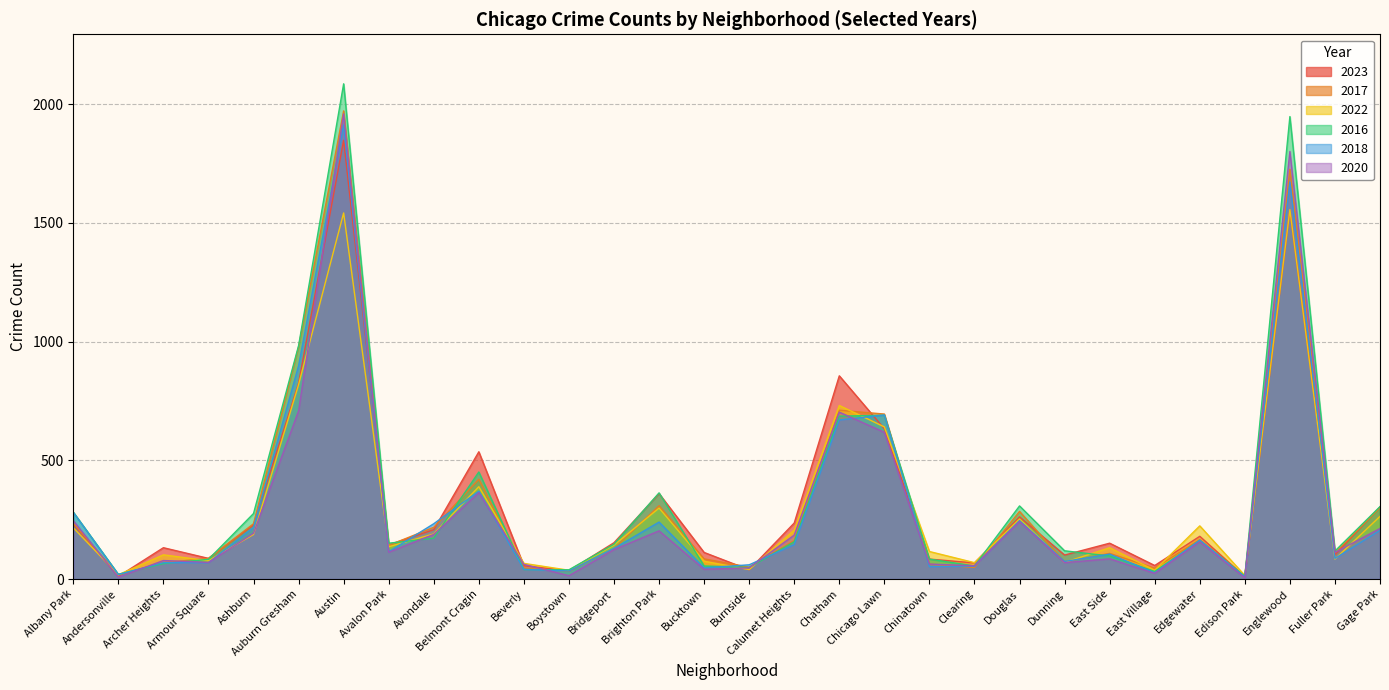

Which category has the highest value in the 2017 series?

Austin